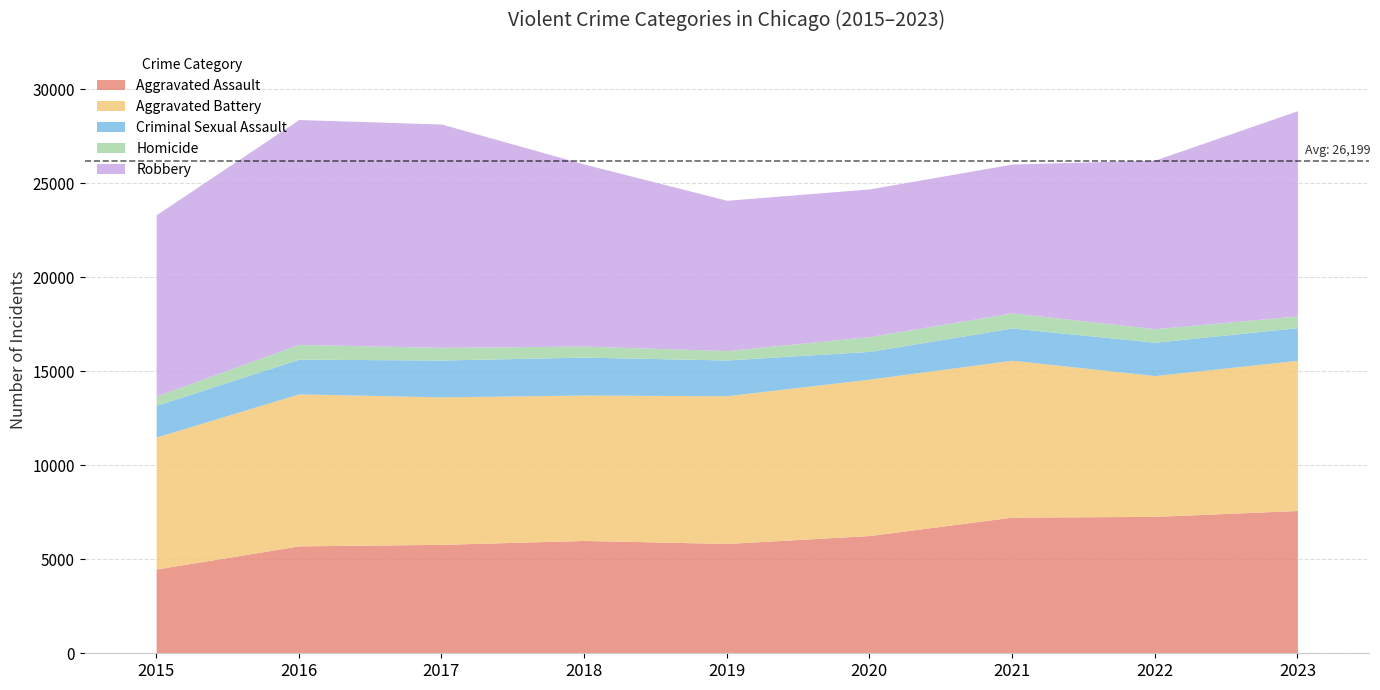

At which category does Aggravated Assault reach its first local peak?

2018